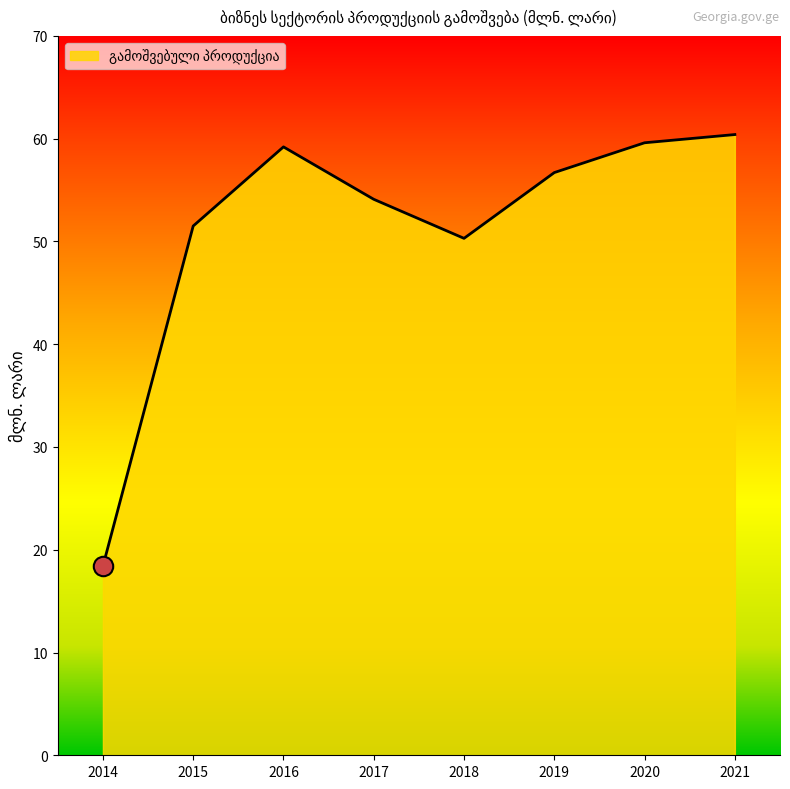

What is the difference between the values at 2017 and 2018?

3.8